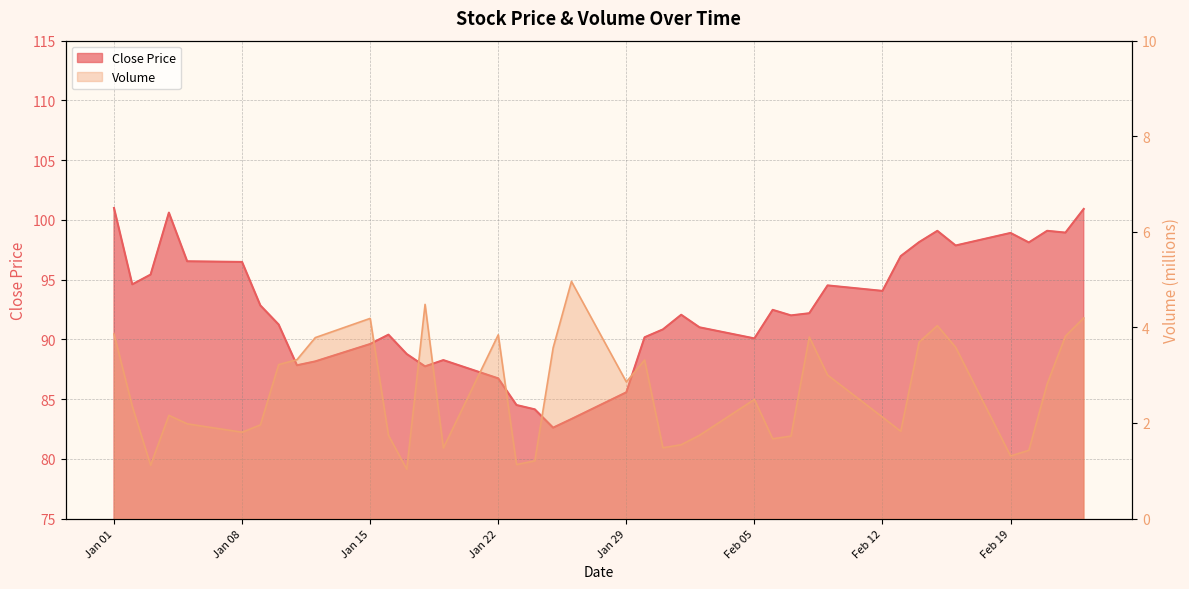

True or false: volume has a value of 6.3 at Jan 22.

False